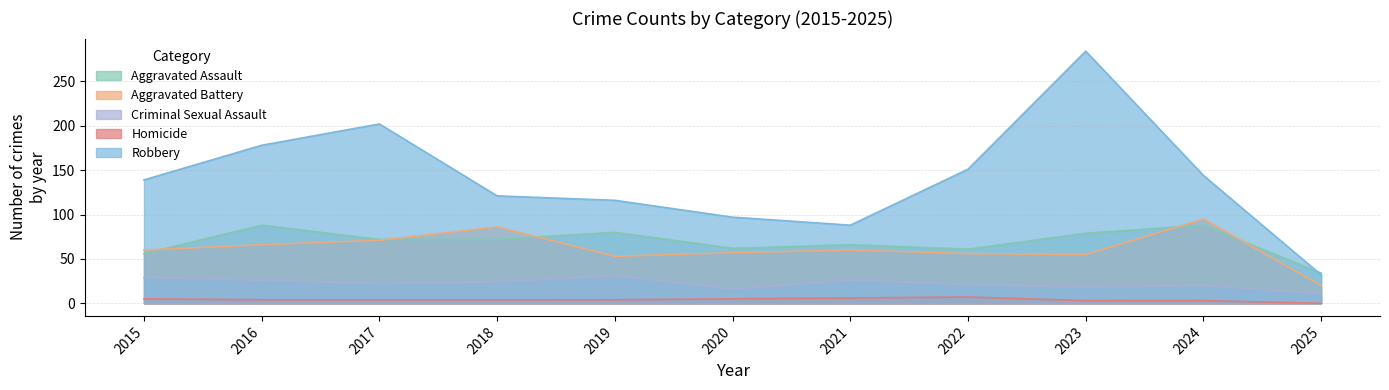

Where does the Homicide series first go above 4?

2015